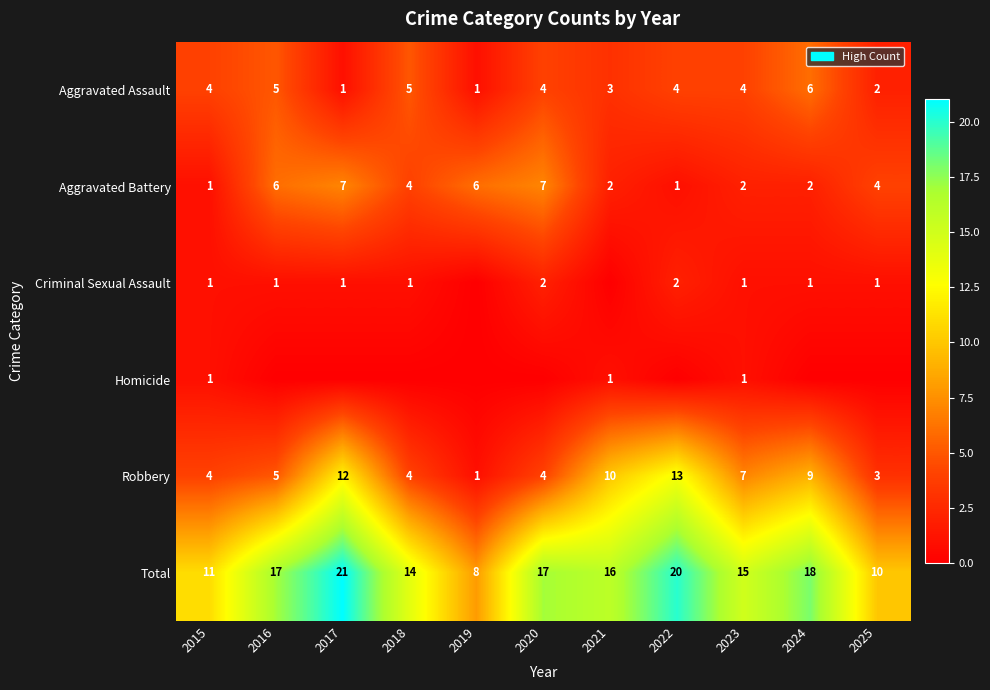

The value of Robbery at 2025 is 3. True or false?

True